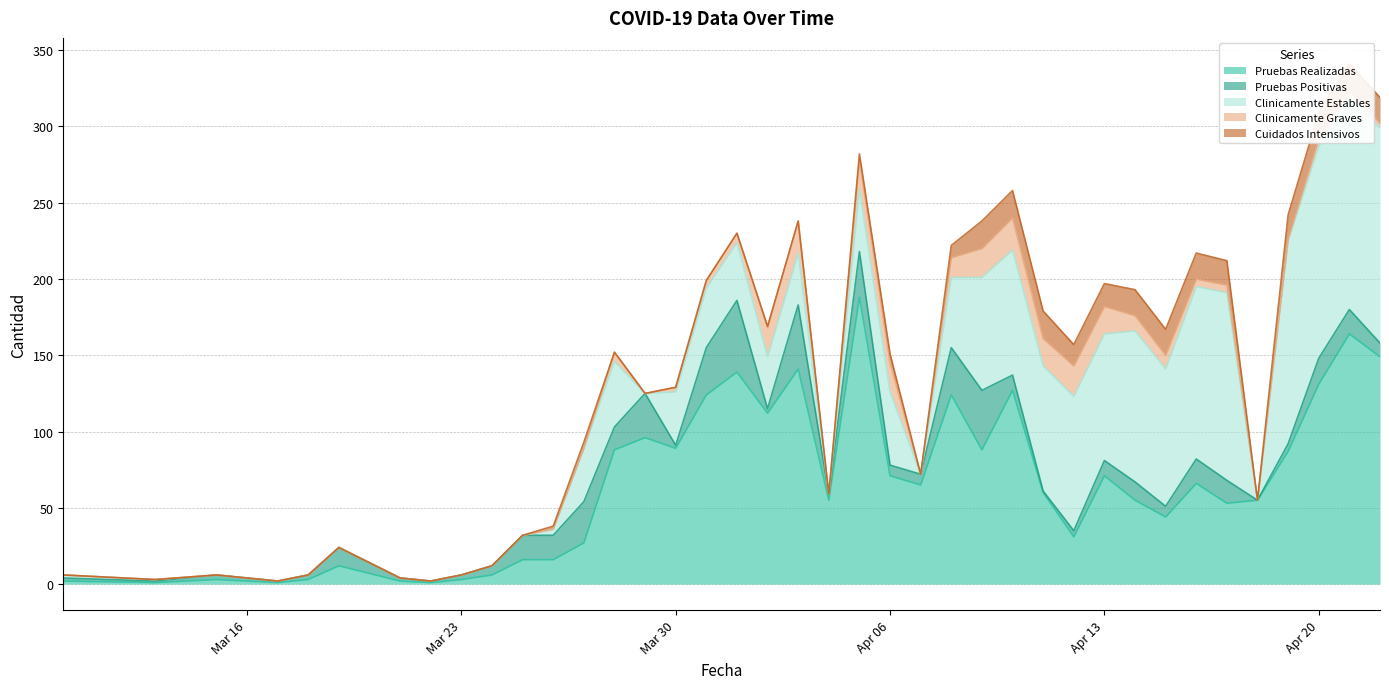

Rank the series at 2020-03-15 from lowest to highest value.

Clinicamente Estables, Clinicamente Graves, Cuidados Intensivos, Pruebas Realizadas, Pruebas Positivas